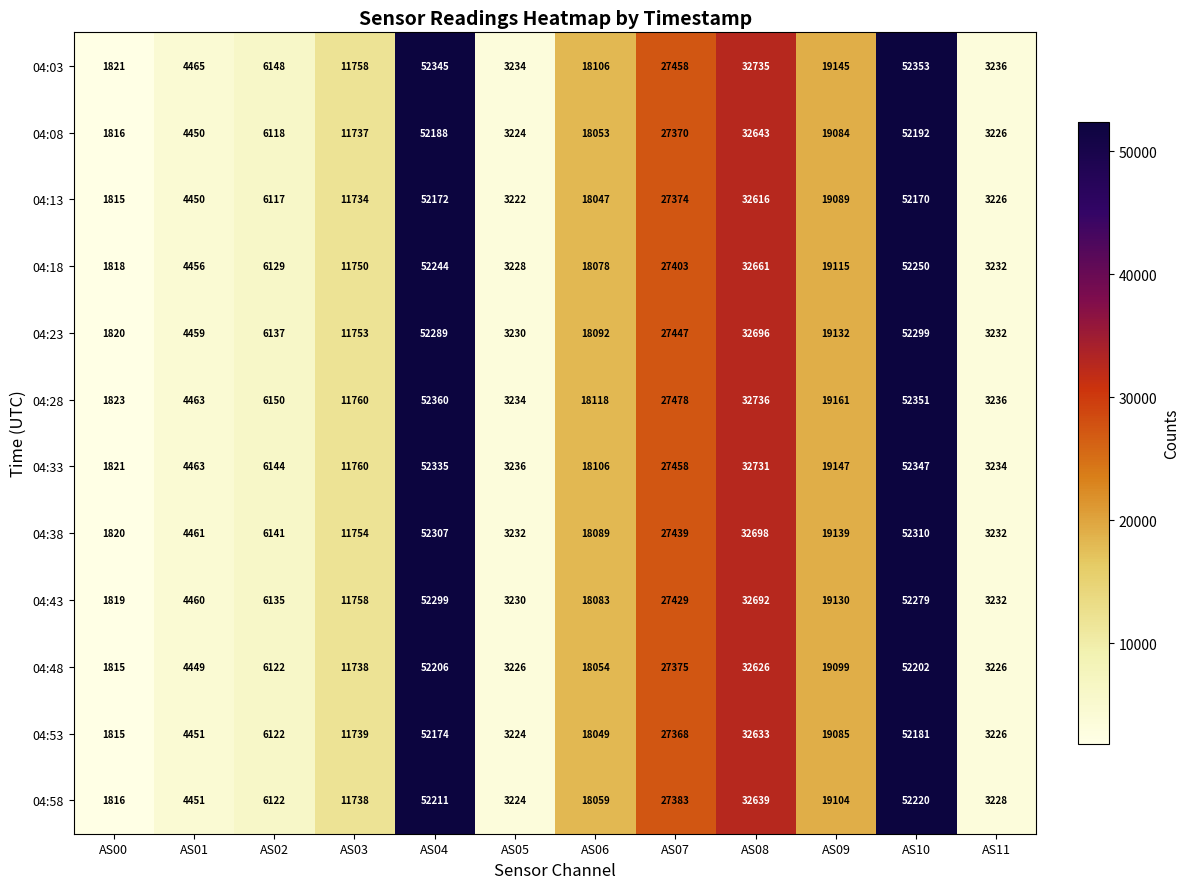

What is the difference between the maximum and minimum values in the 04:43 series?

50480